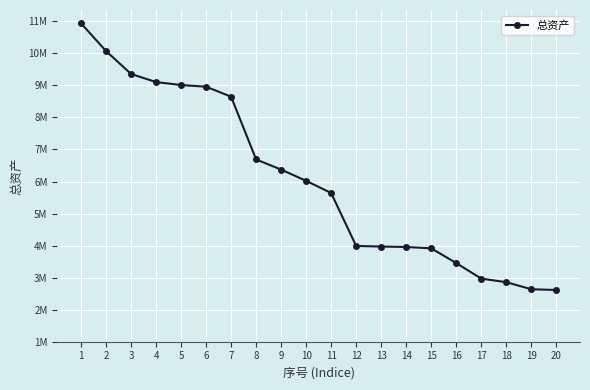

What is the greatest value displayed?

10937132